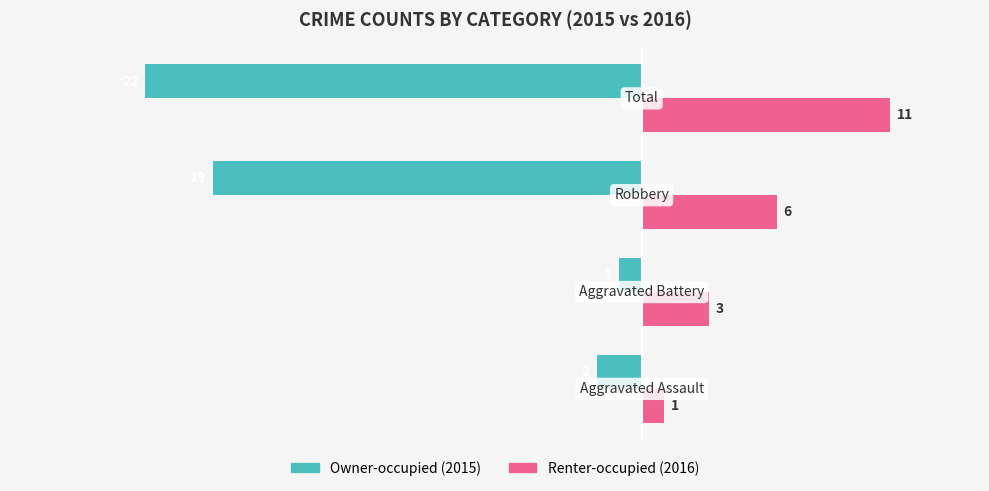

What is the greatest value displayed?

11